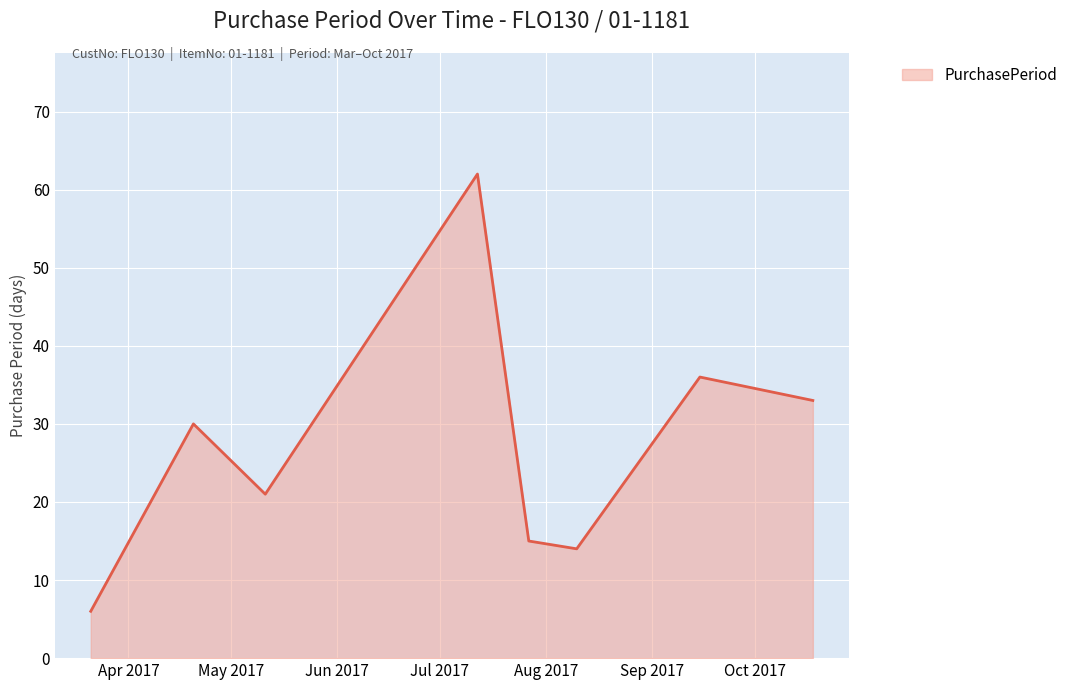

Reading left to right, what are all the values shown in this chart?

6	30	21	62	15	14	36	33